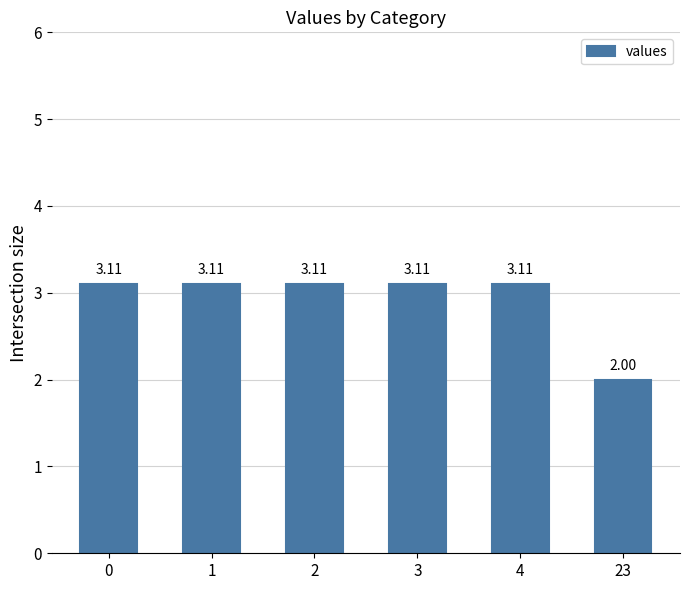

What is the sum of all values?

17.5